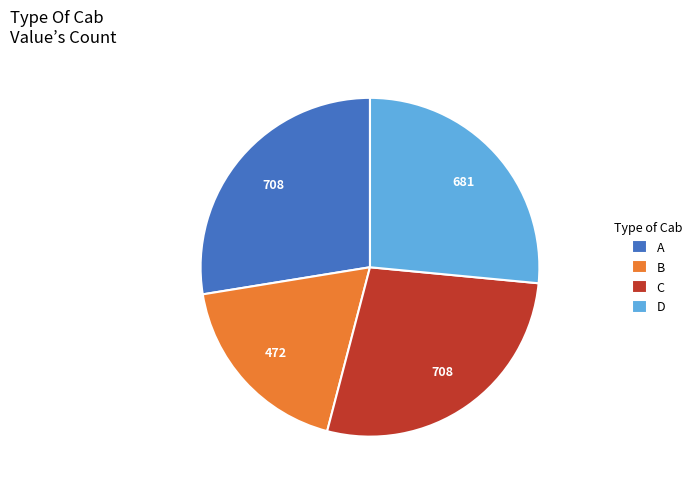

How many slices are in this pie chart?

4